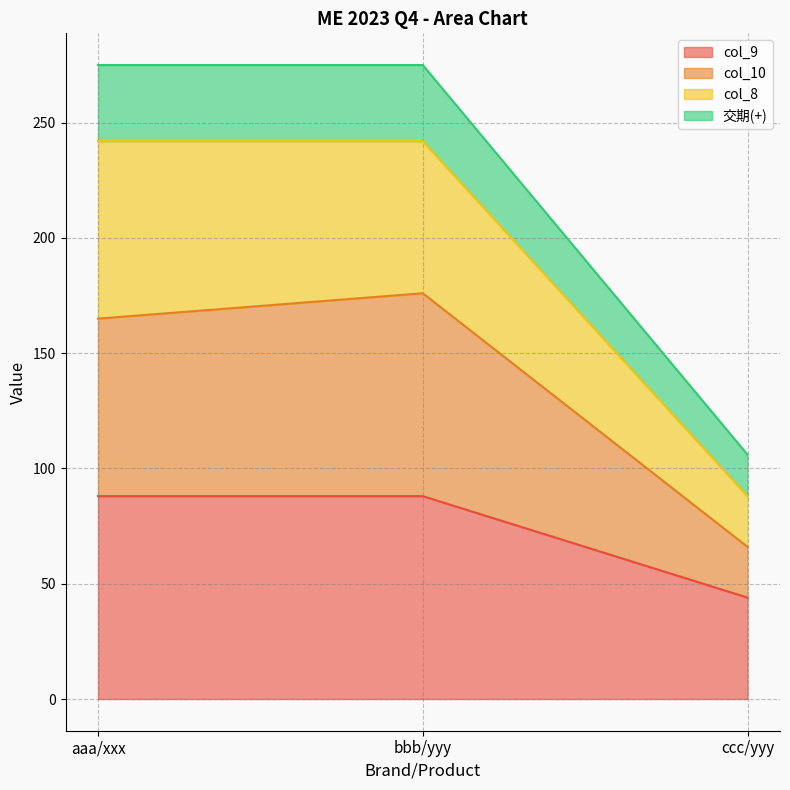

What is the total value across all series at aaa/xxx?

275